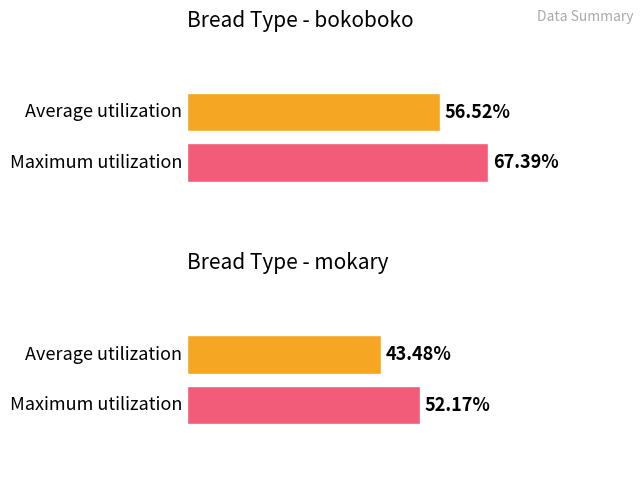

Is the value of Maximum utilization at 282891042 greater than the value of Average utilization at 282890214?

Yes